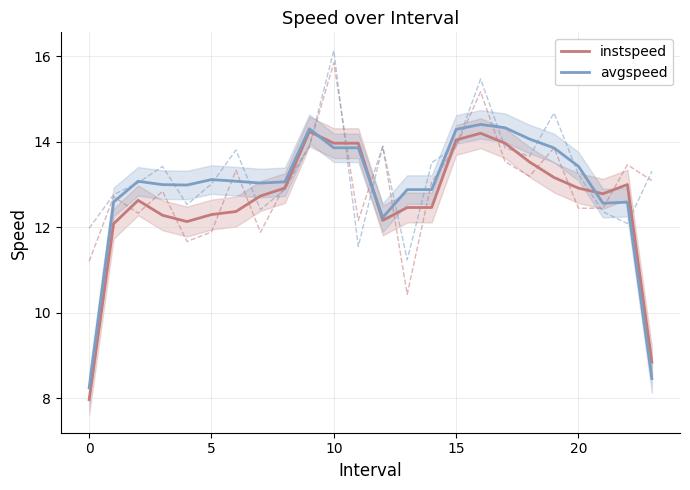

What is the highest value of the instspeed series?

14.2